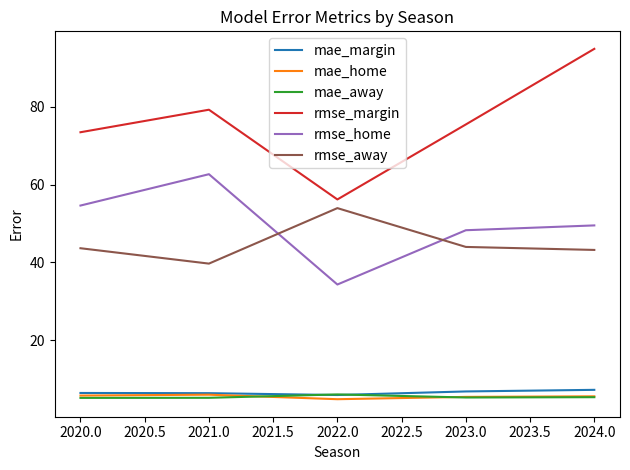

What is the approximate value of mae_home at 2024.0?

5.6